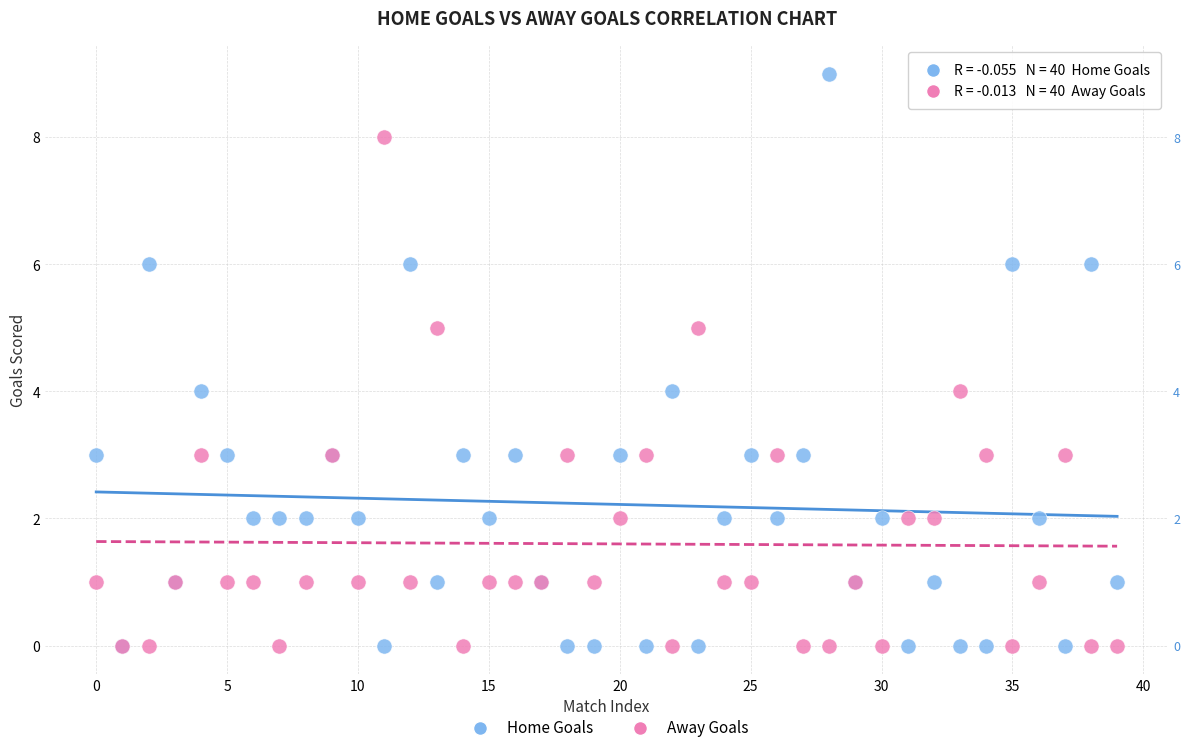

Which series has the widest spread of Y values?

Home Goals